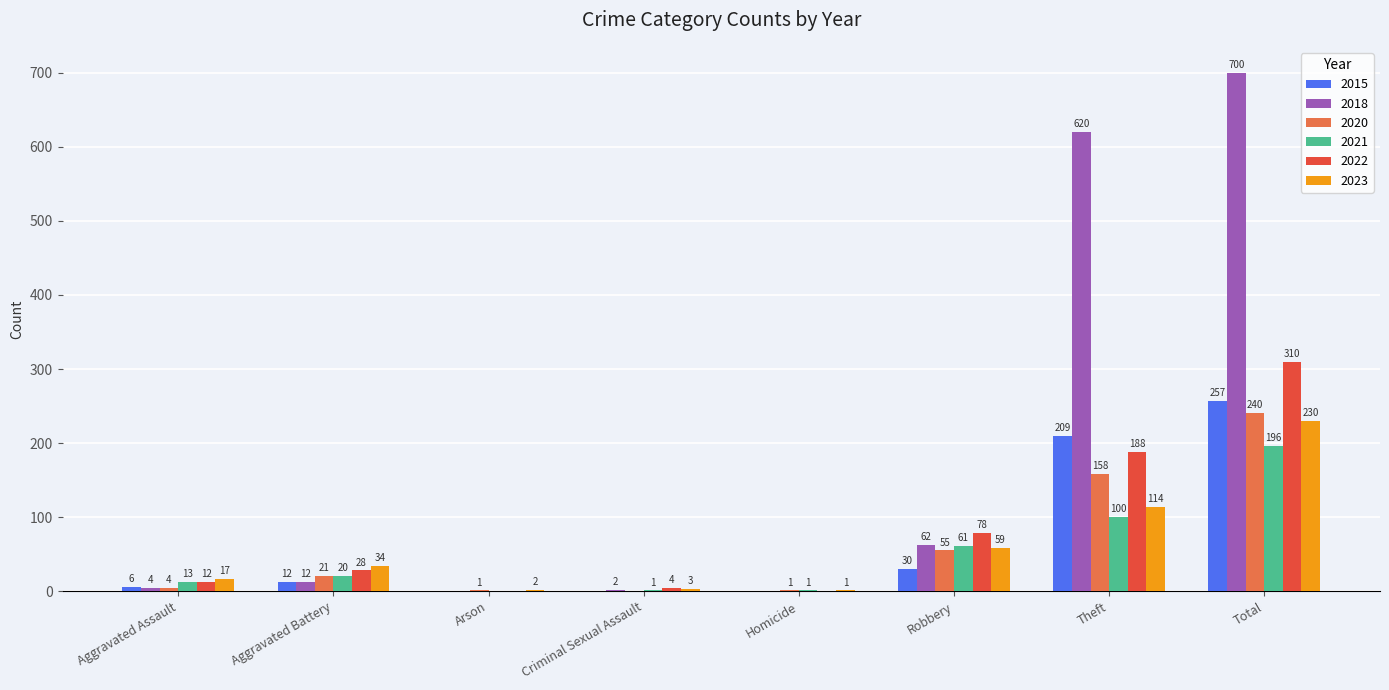

What is the greatest value displayed?

700